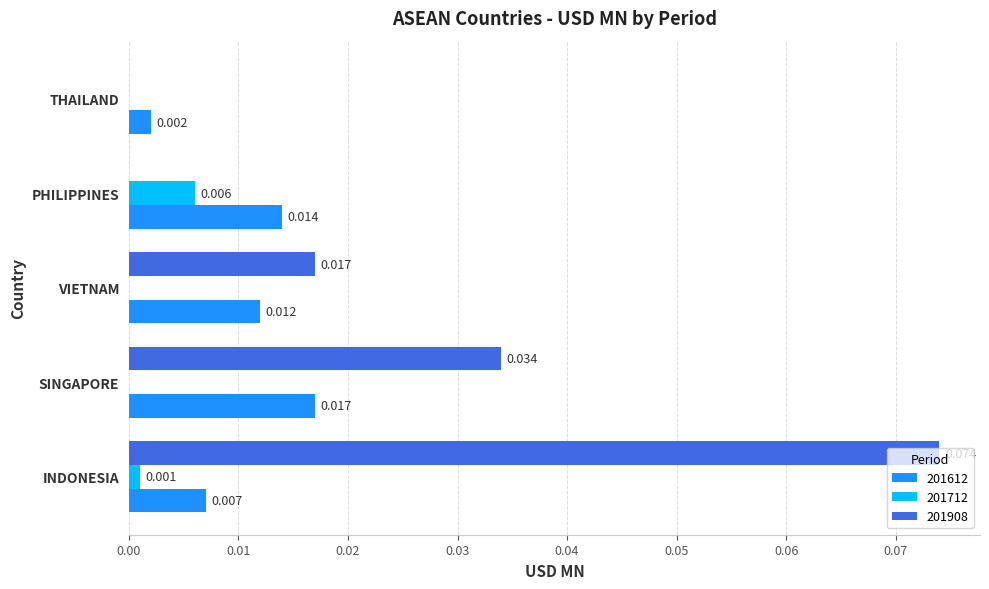

At which category is the sum across all series the highest?

INDONESIA